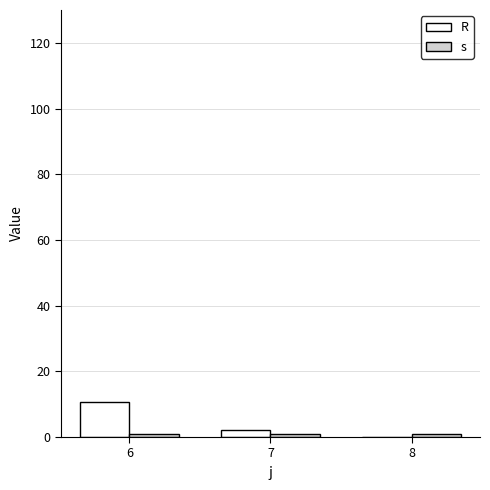

At 7, list the series in order from largest to smallest.

R, s